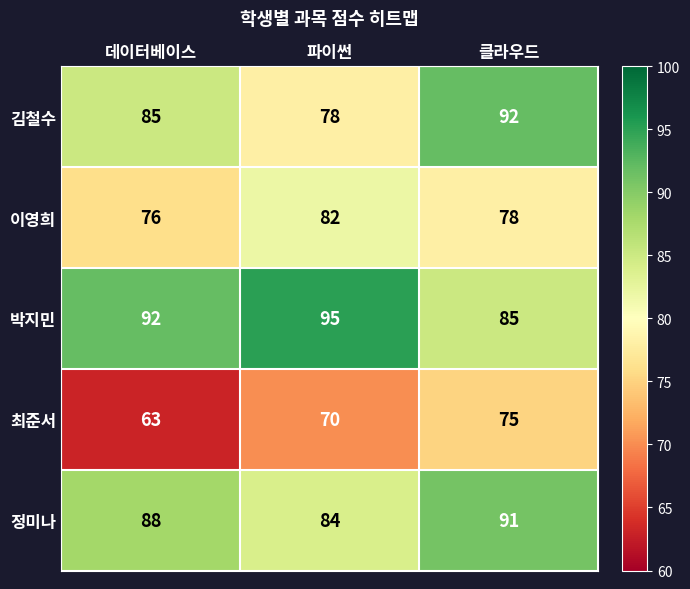

At which label is 정미나 closest to 87?

데이터베이스